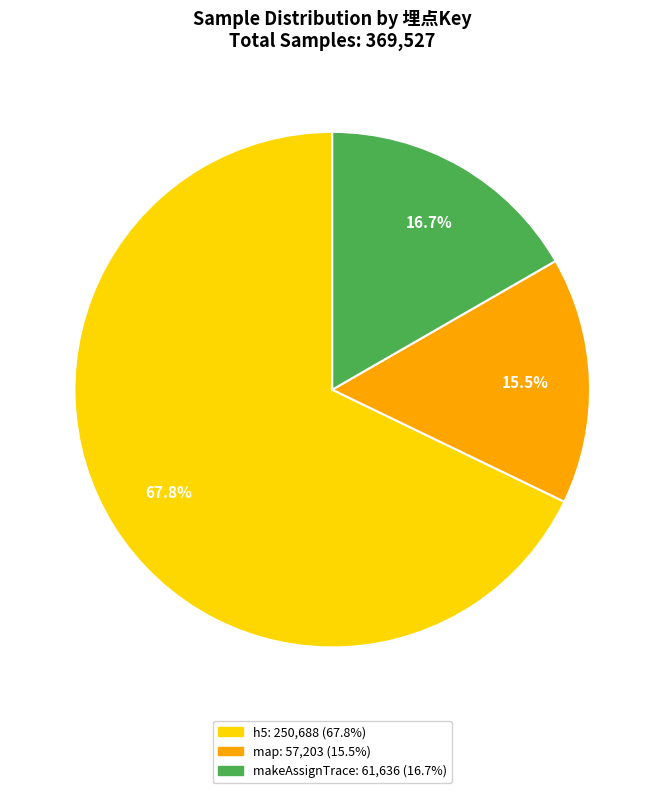

Does any single category account for the majority?

Yes